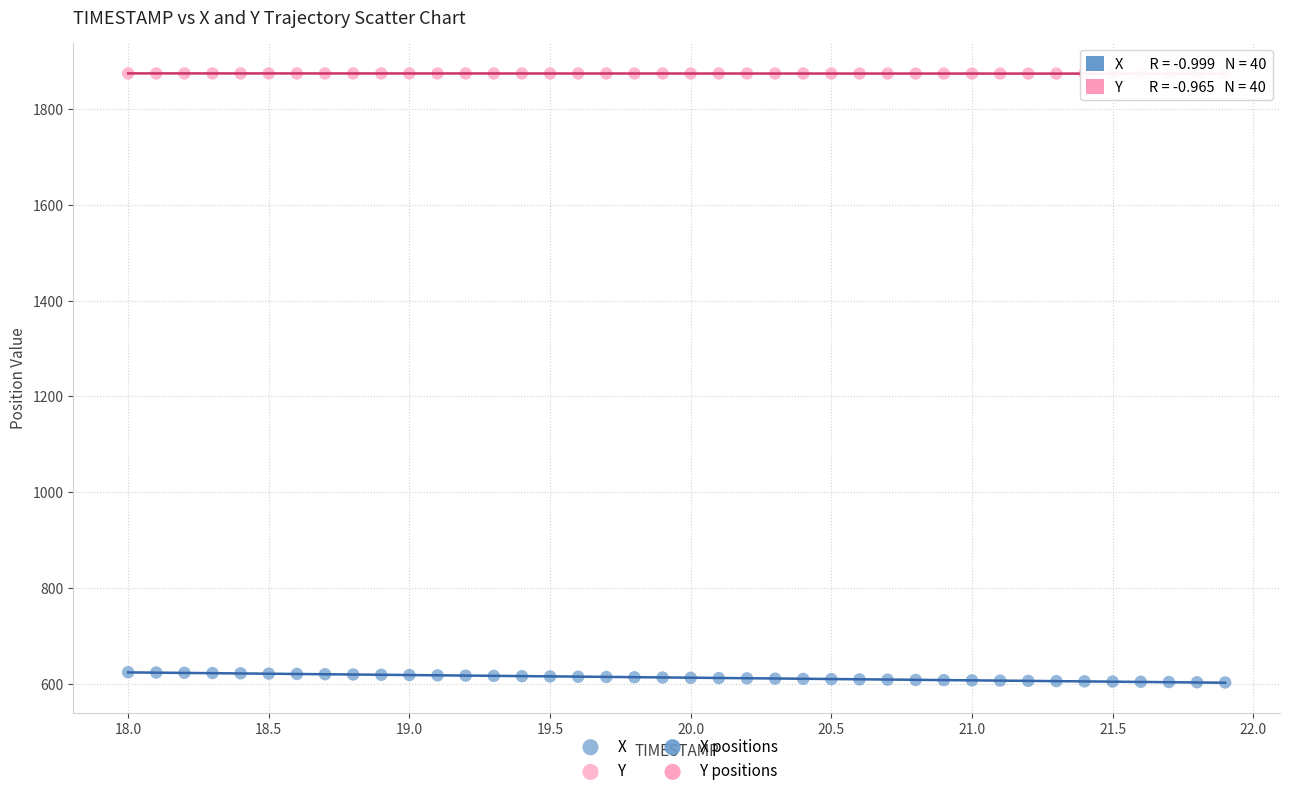

Which series reaches the minimum Y coordinate?

X